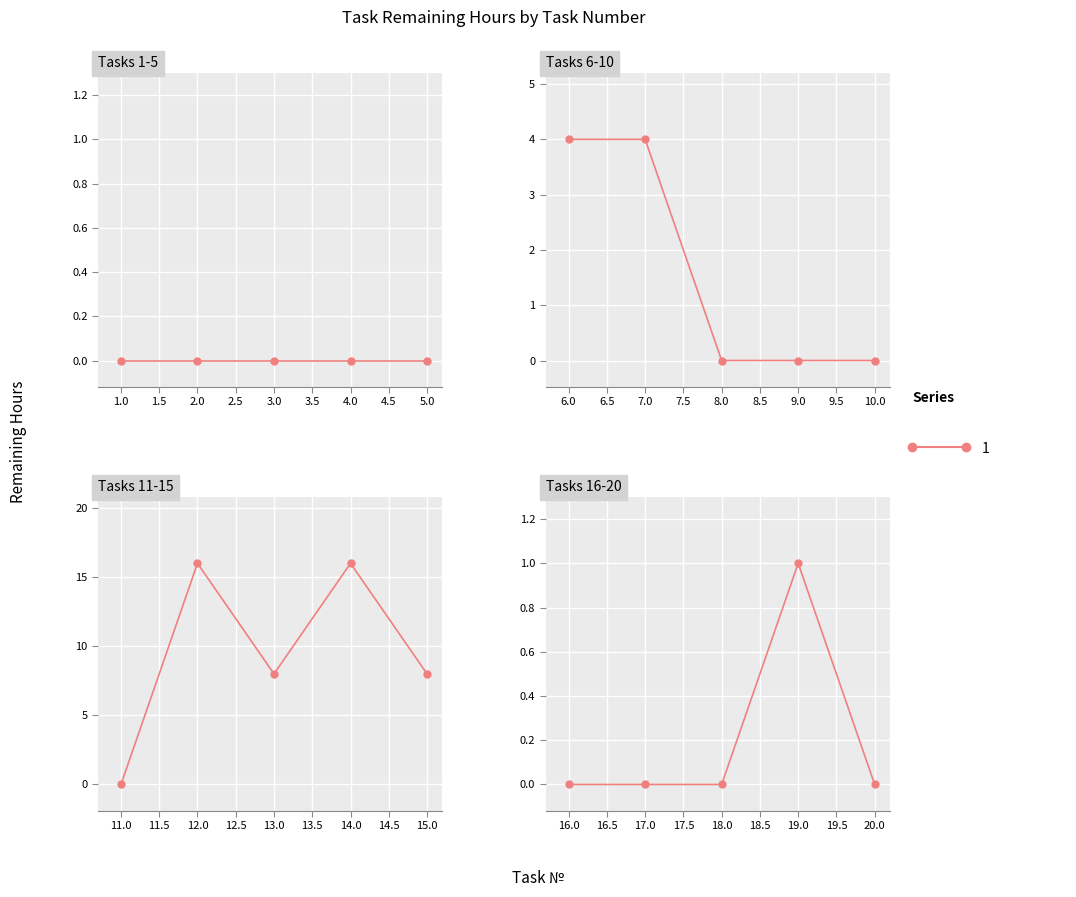

Is it true that the value at 8 is 0?

True